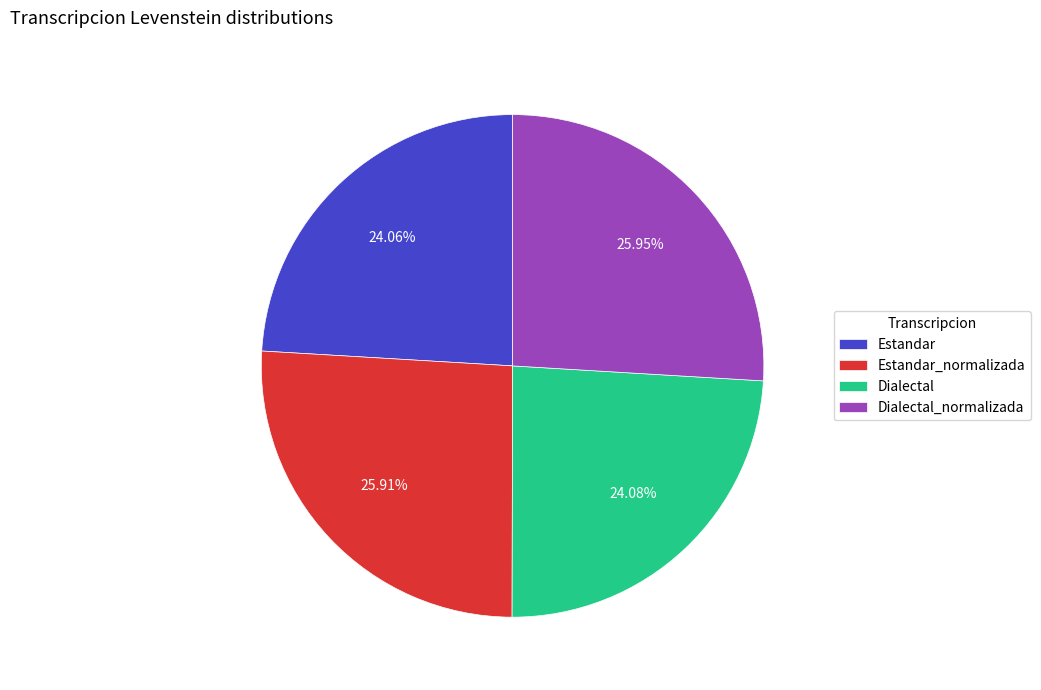

Approximately how many times larger is the value at Estandar compared to Dialectal?

1.0